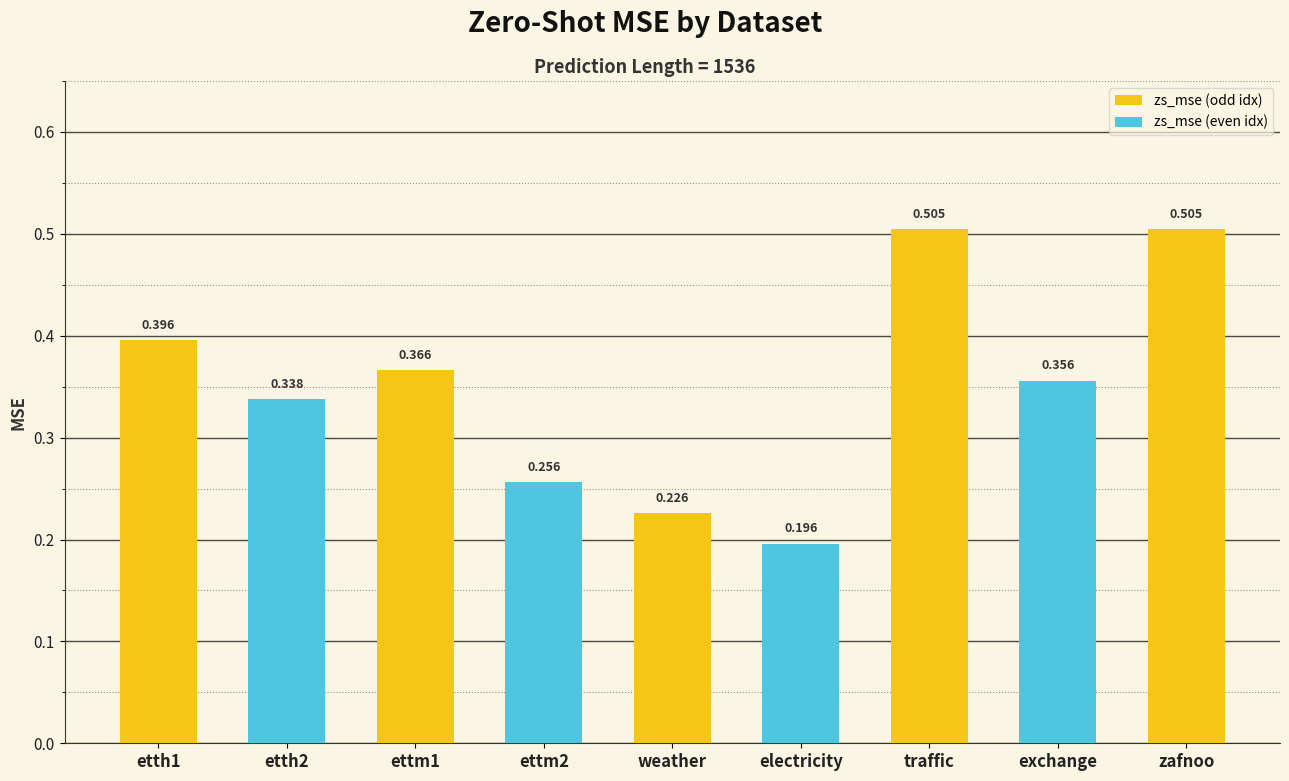

What position from the right is exchange?

2